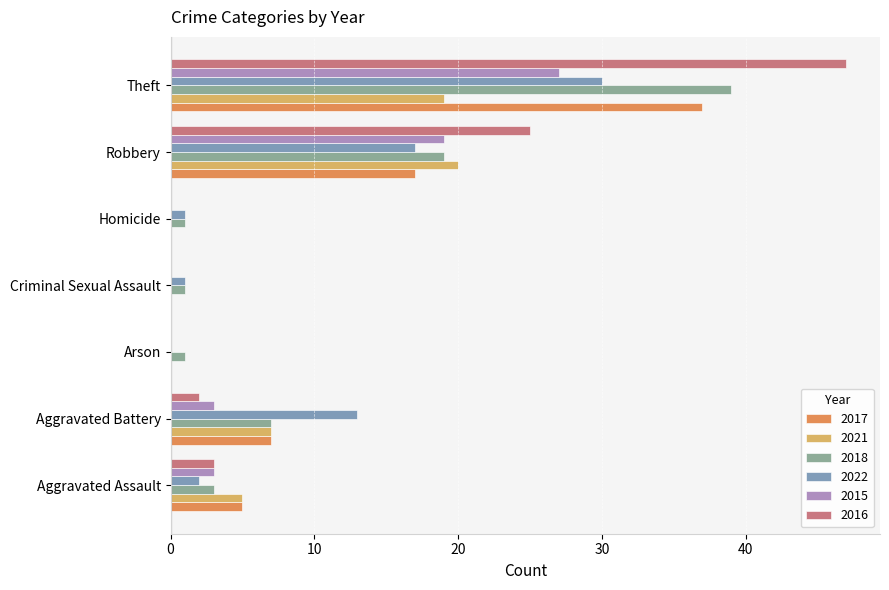

What value does the 2015 series have at Robbery?

19